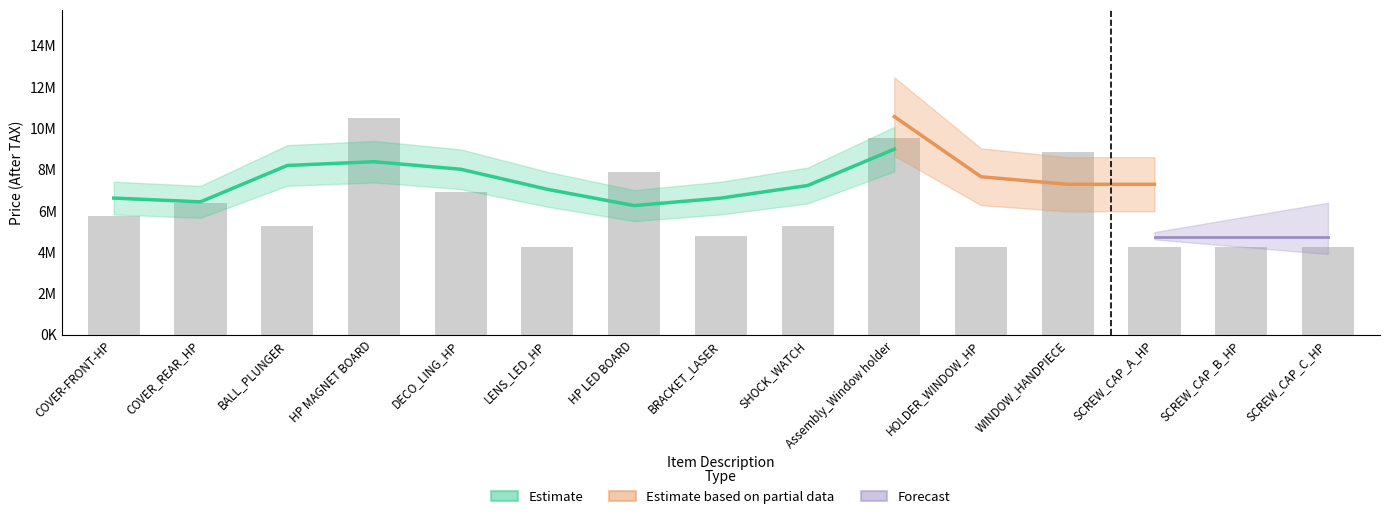

What is the maximum value shown in the chart?

10505600